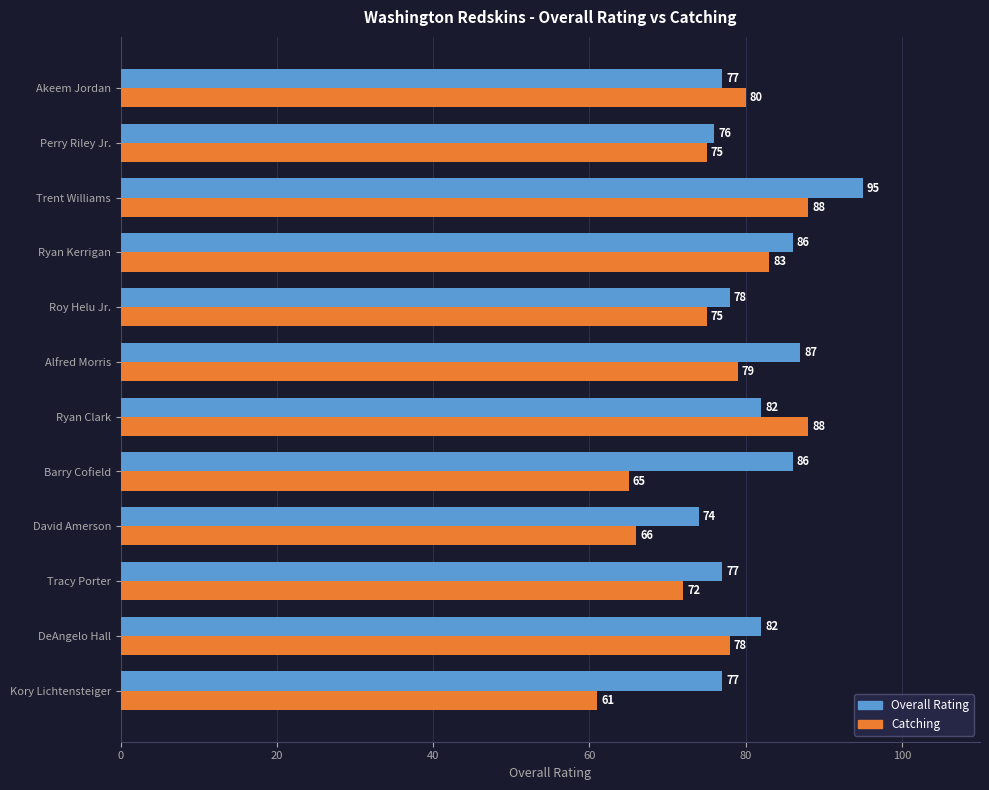

What is the difference between the maximum and minimum values in the Catching series?

27